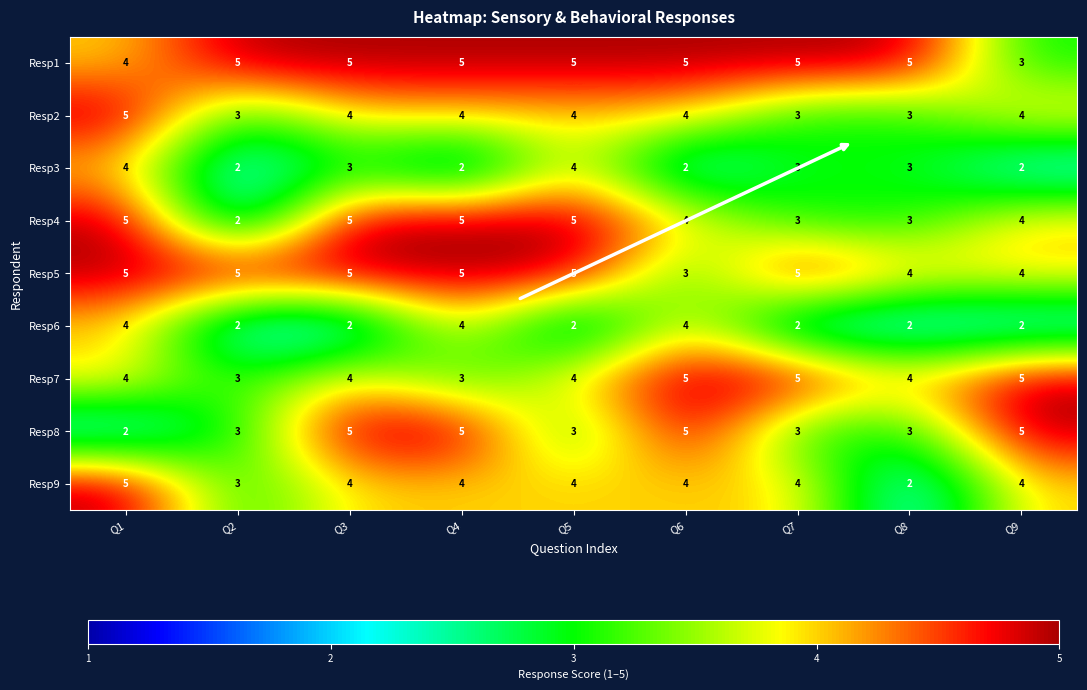

The Resp5 series shows 2 at Q7. True or false?

False